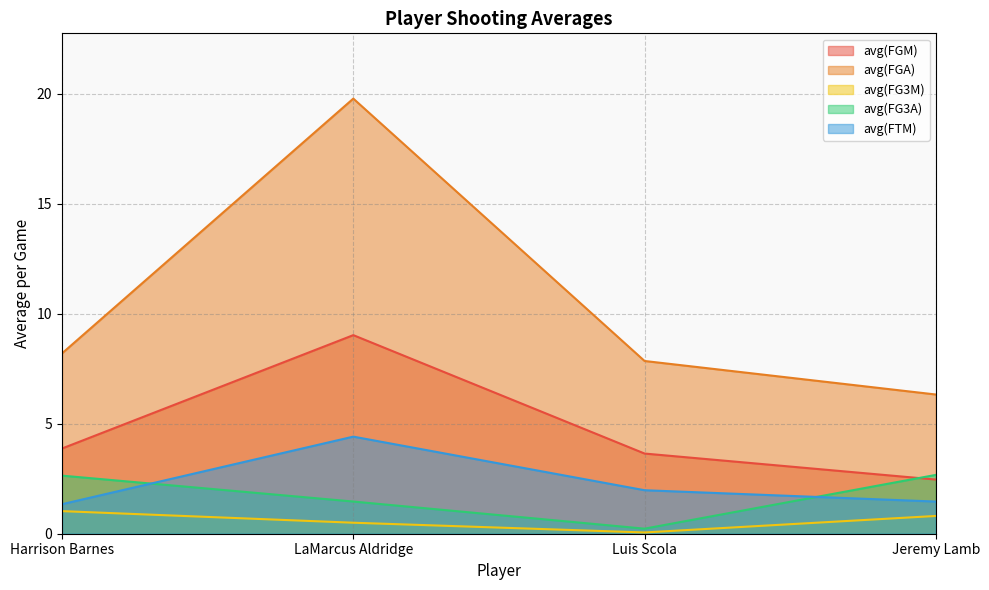

Between Jeremy Lamb and LaMarcus Aldridge, which is larger?

LaMarcus Aldridge